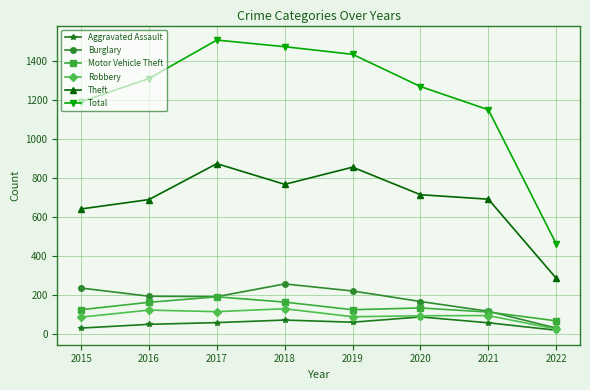

What is the difference between the Aggravated Assault values at 2016 and 2015?

19